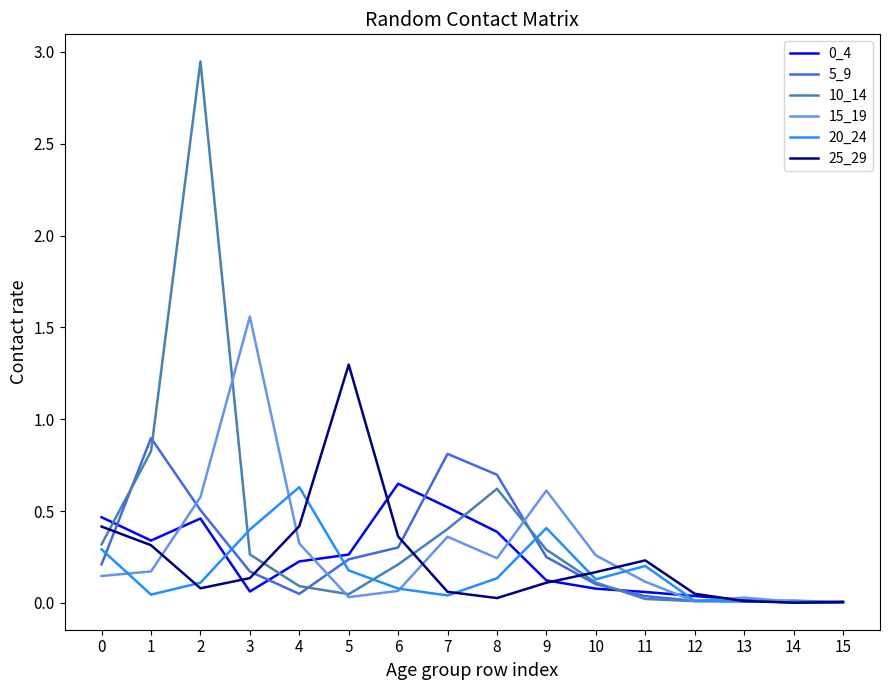

Which series has the widest spread of values?

10_14